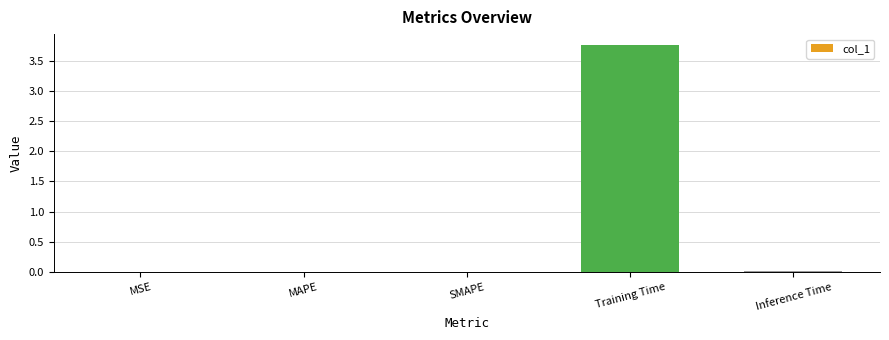

At which category does the chart reach its peak across all series?

Training Time